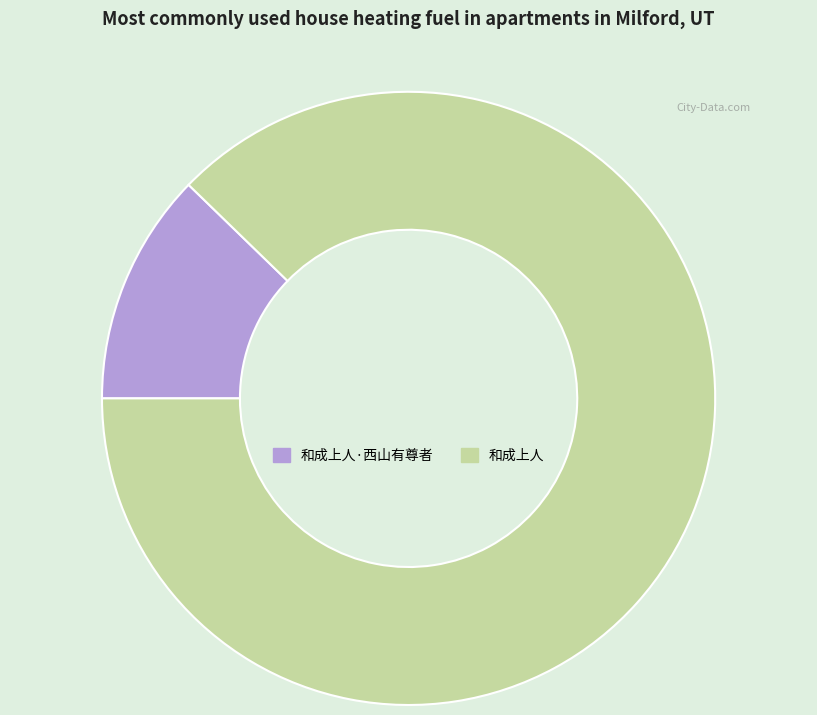

The 和成上人·西山有尊者 slice represents 12% of the pie. True or false?

True